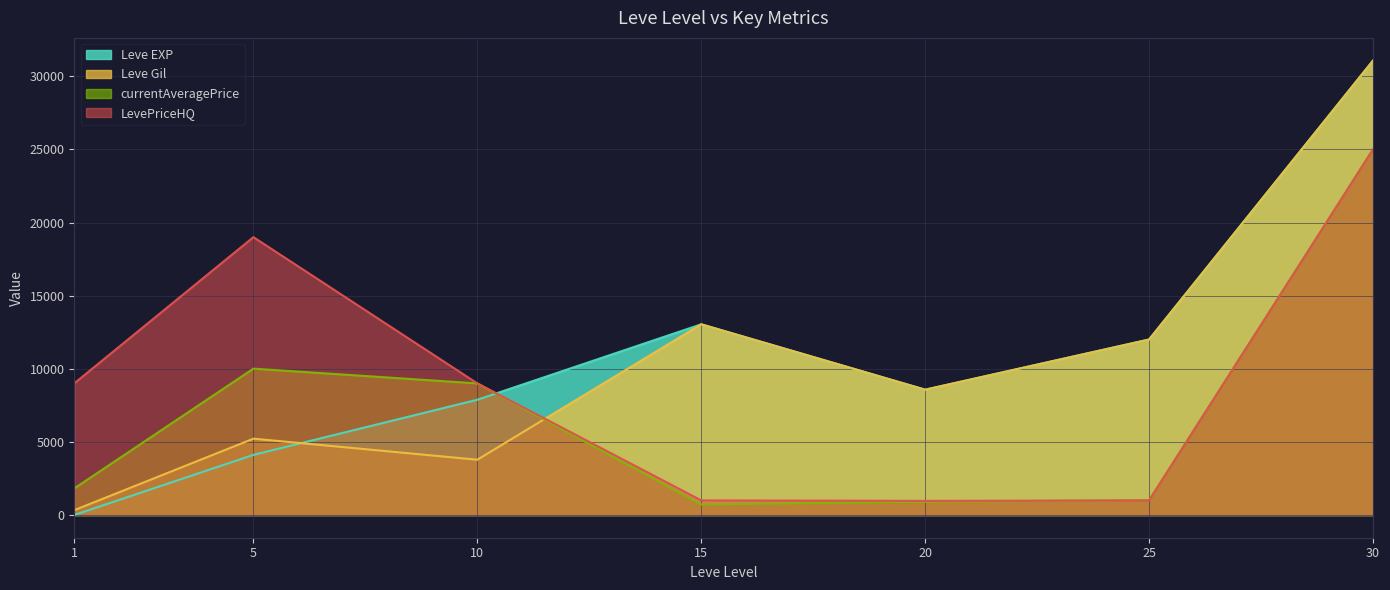

How many data points does each series have?

7